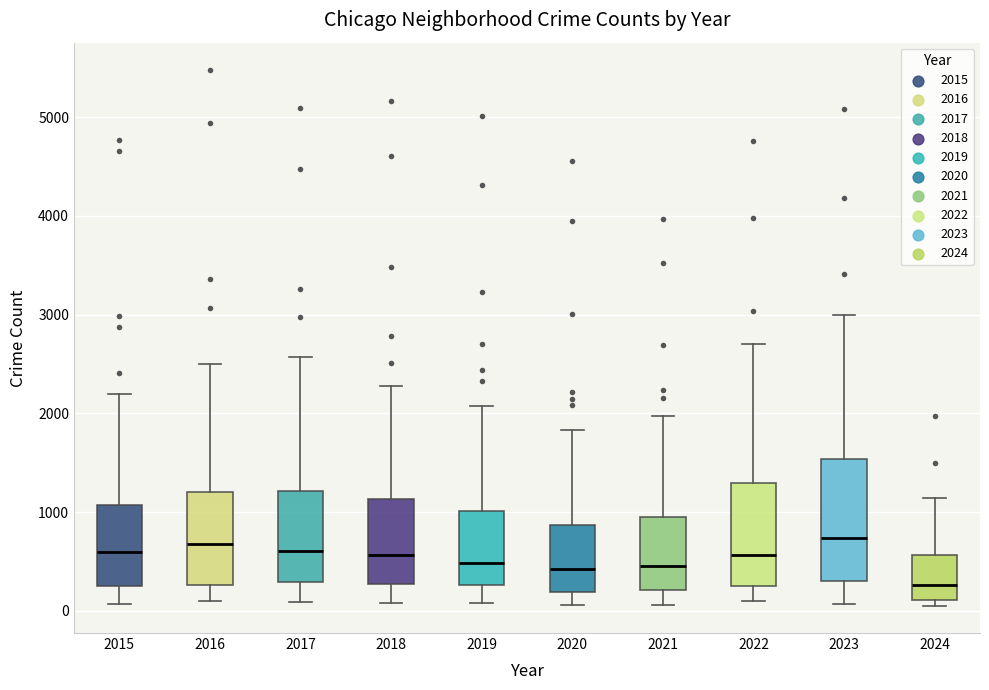

Where is the lower edge of the box at x = 2022 on the y-axis? The values are not printed on the chart, so give them approximately, as read against the axis.

300